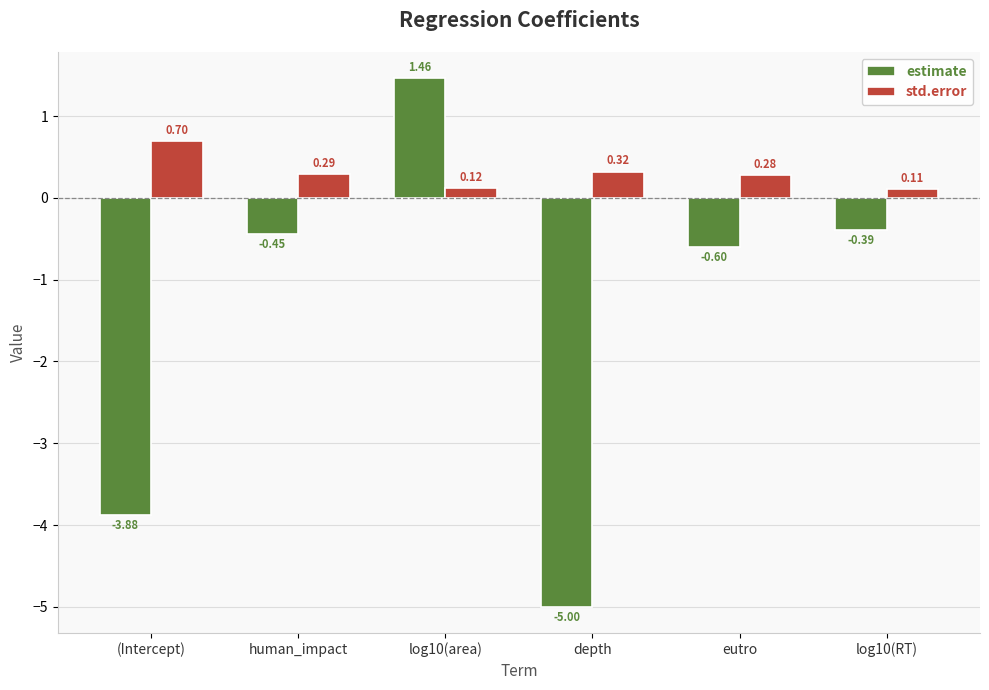

At which label does estimate reach its minimum?

depth